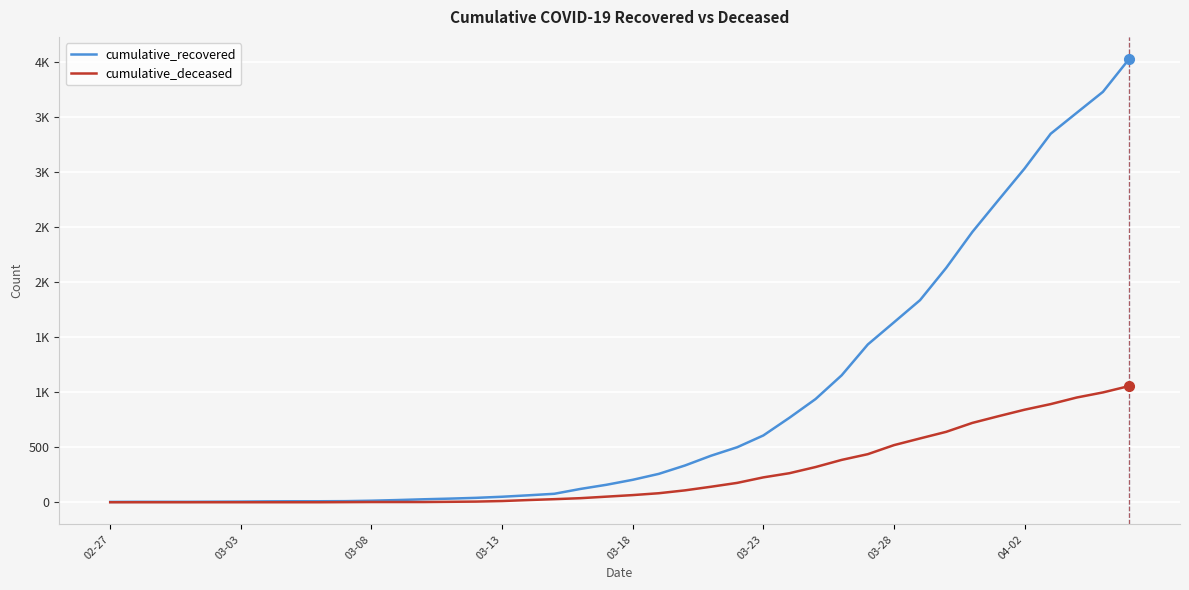

Is this an area chart (filled region under the line)?

No